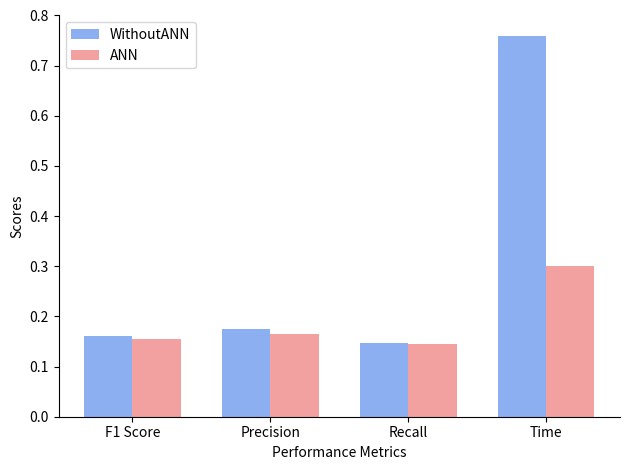

What is the label of the 2nd bar from the left?

Precision